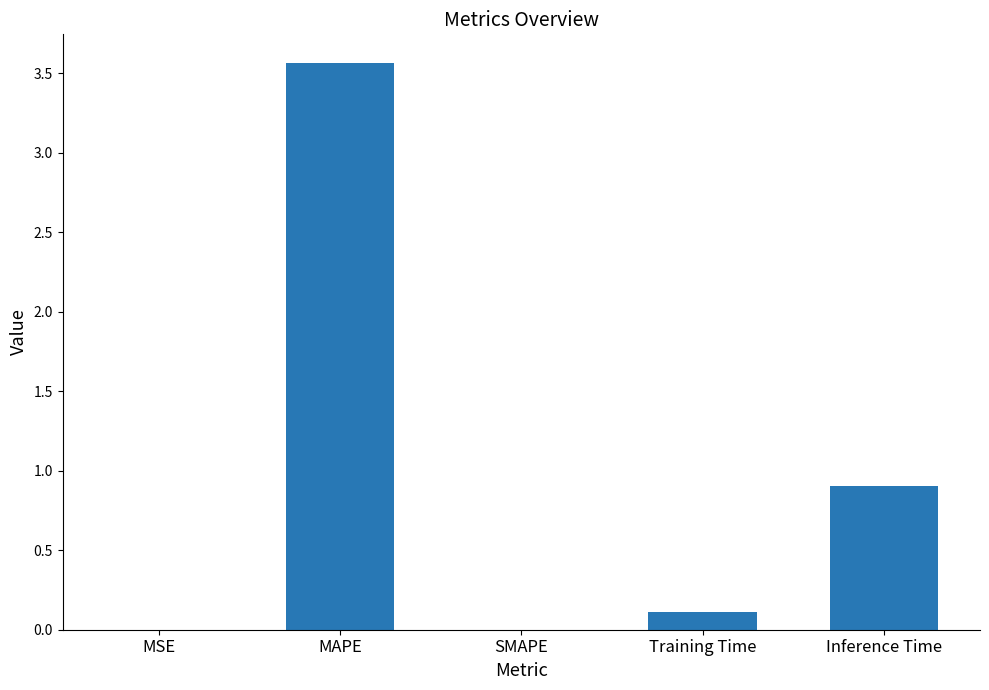

Which category has the highest value across all series?

MAPE